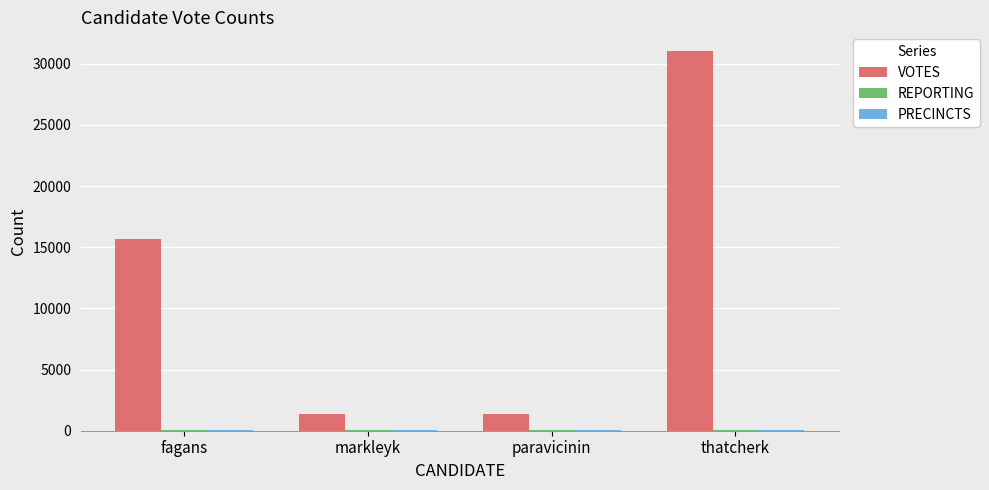

Which category has the highest value across all series?

thatcherk